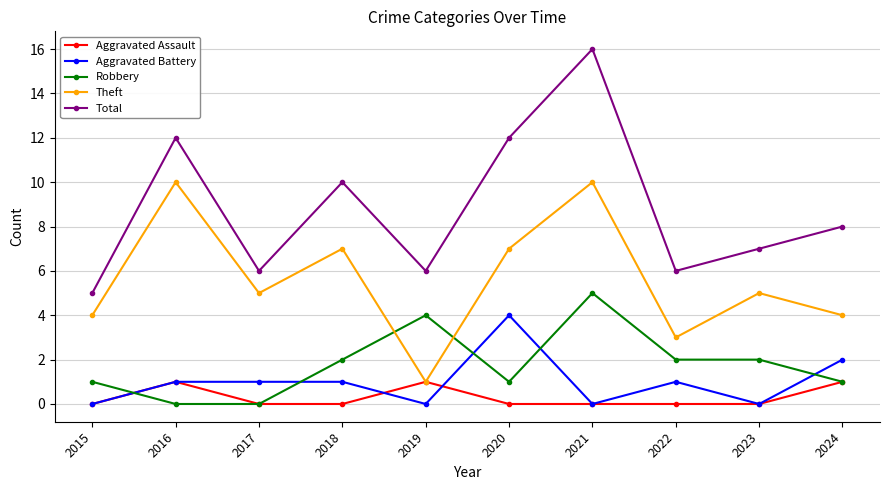

Which series has the largest range (max minus min)?

Total